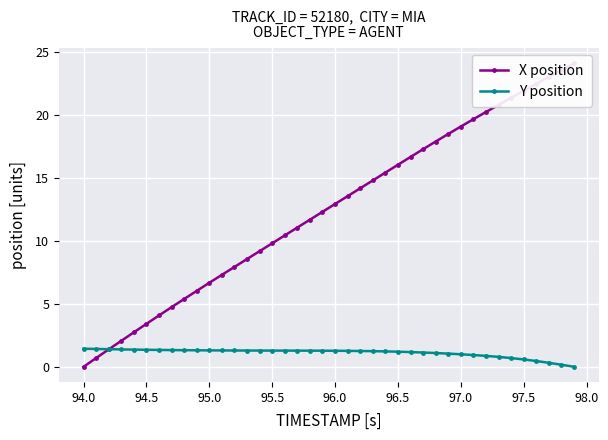

True or false: Y position has a value of 1.4 at 94.0.

True